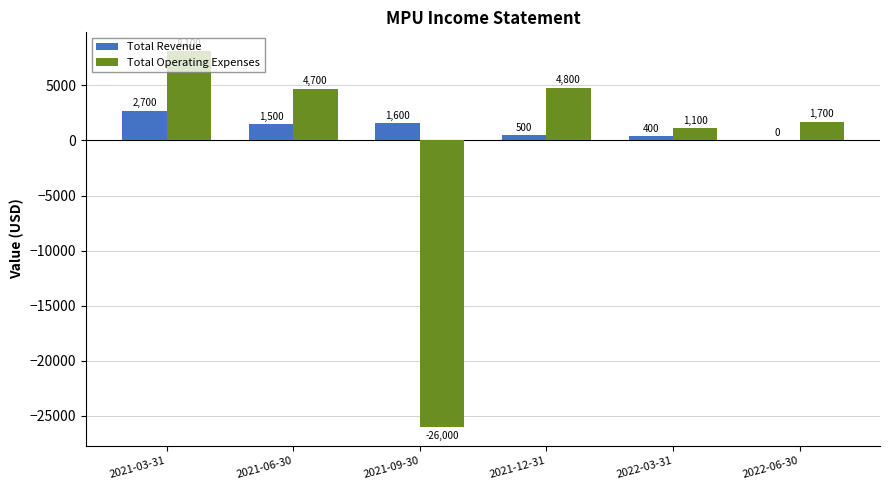

What is the sum of the Total Revenue values at 2021-06-30 and 2021-12-31?

2000